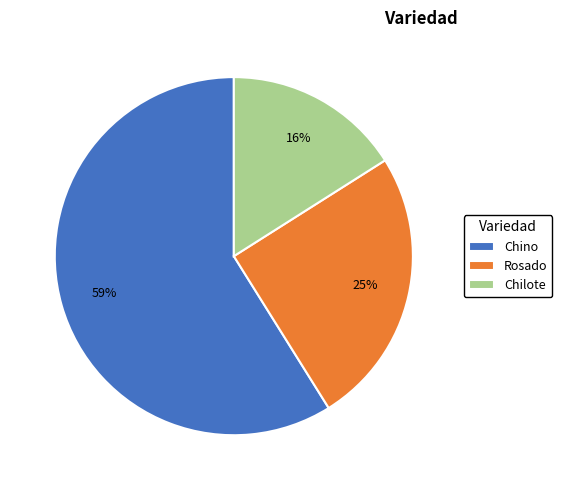

How many slices are in this pie chart?

3